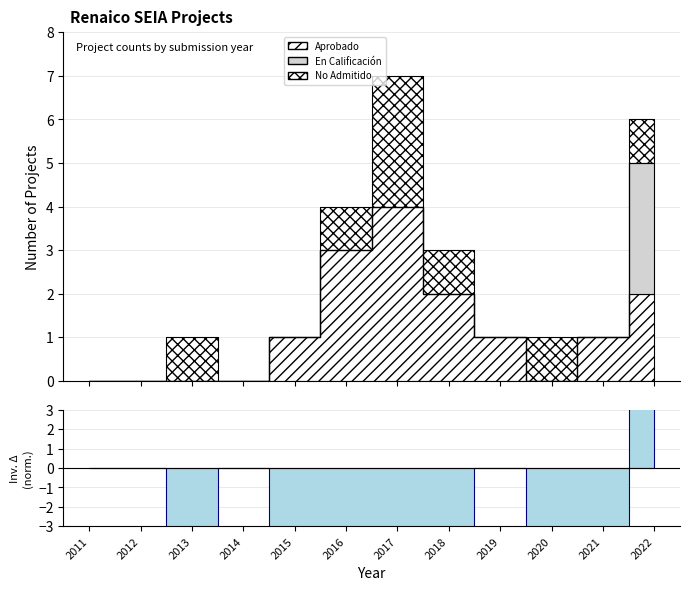

The value of Aprobado at 2019 is 1. True or false?

False